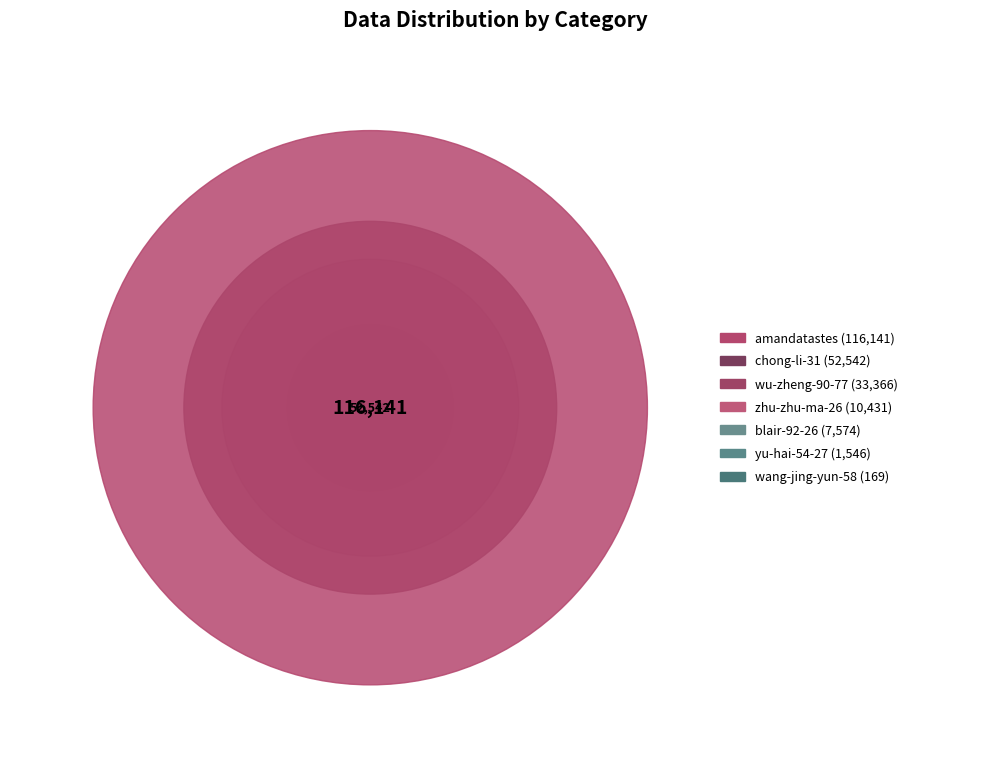

To the nearest percent, what is the average slice percentage?

14%